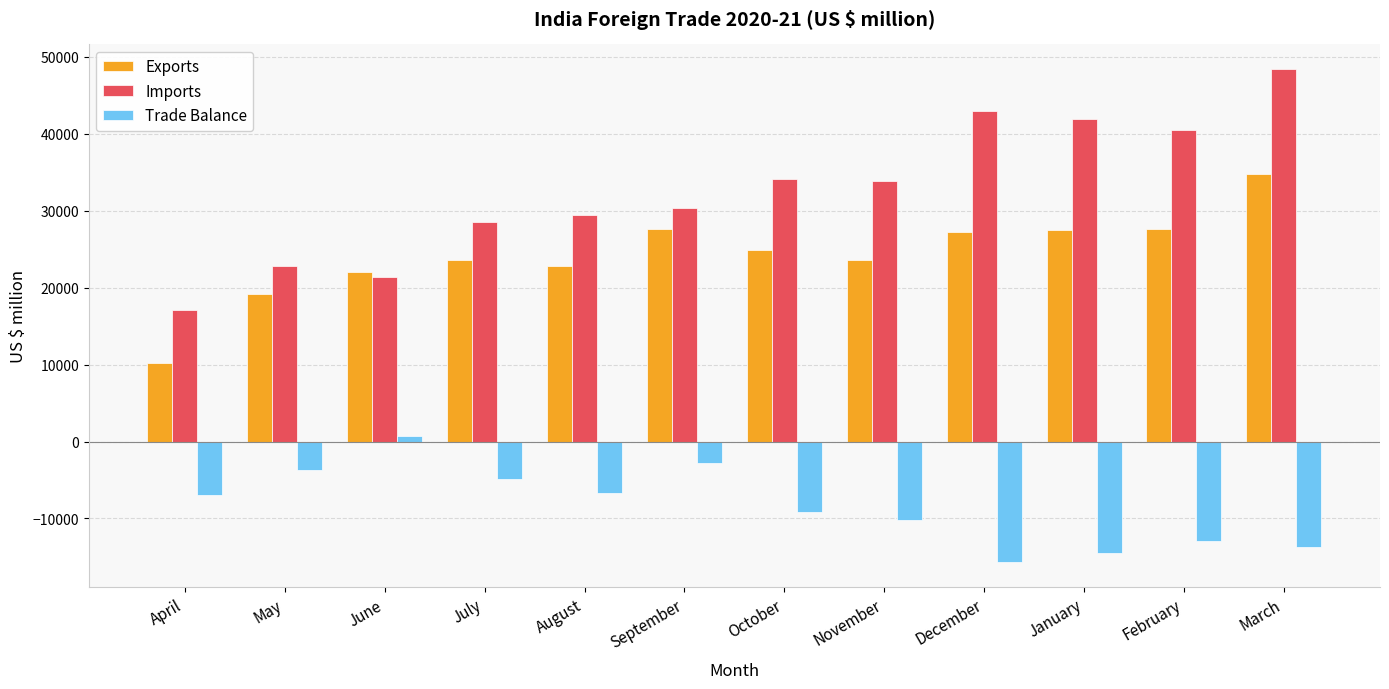

What are all the series names shown in the legend?

Exports, Imports, Trade Balance